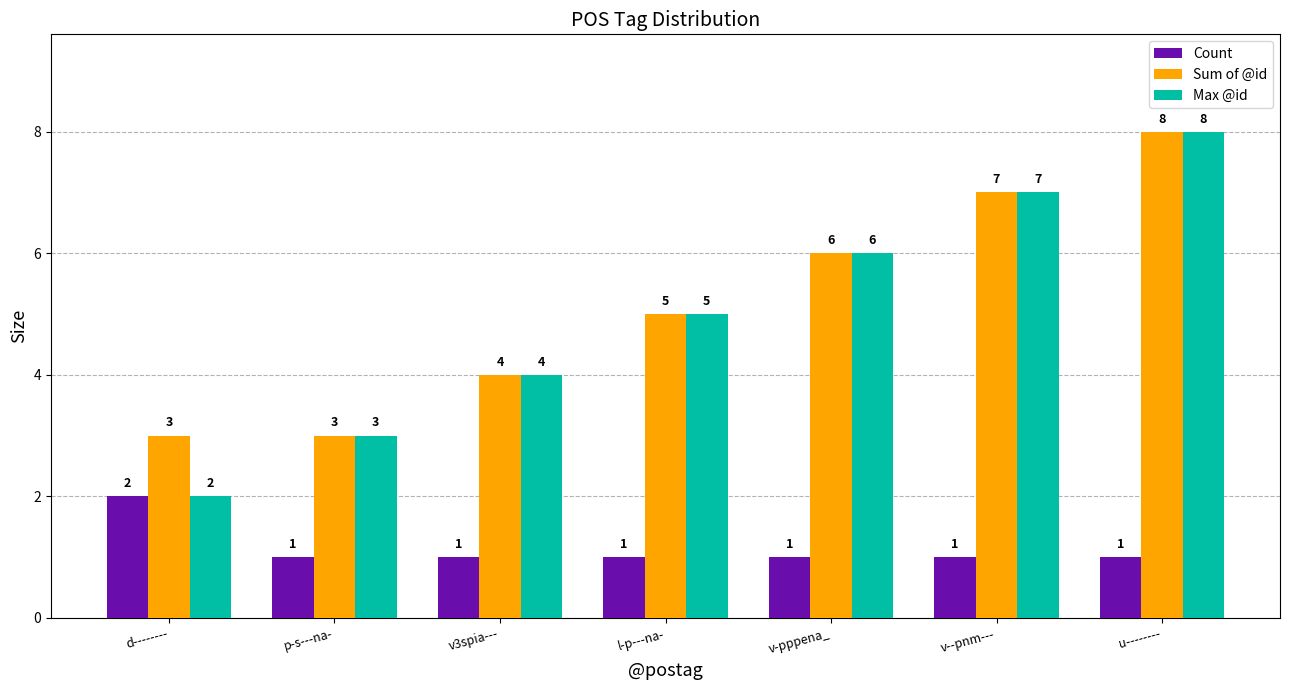

What is the total value across all series at p-s---na-?

7